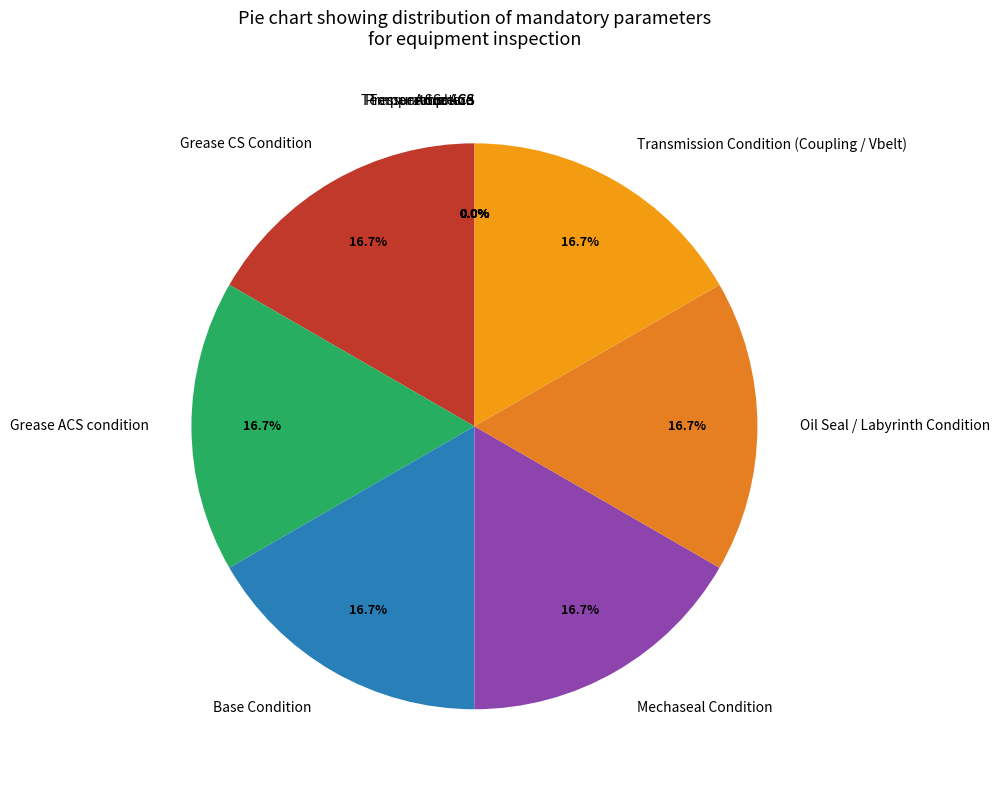

Which slice is the largest?

Grease CS Condition